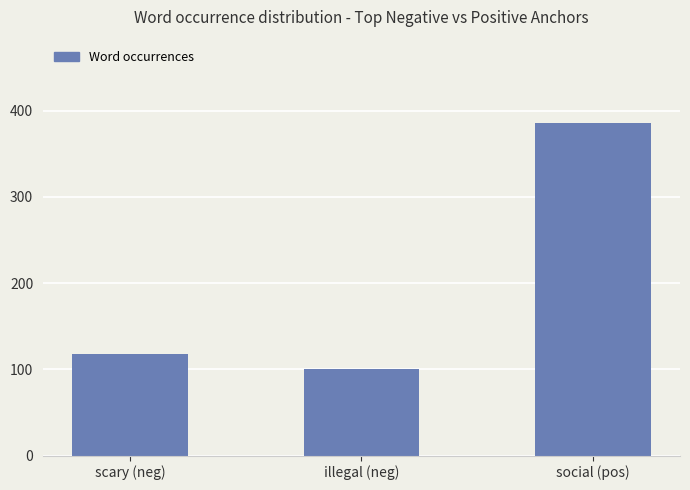

What is the sum of the values at social (pos) and illegal (neg)?

486